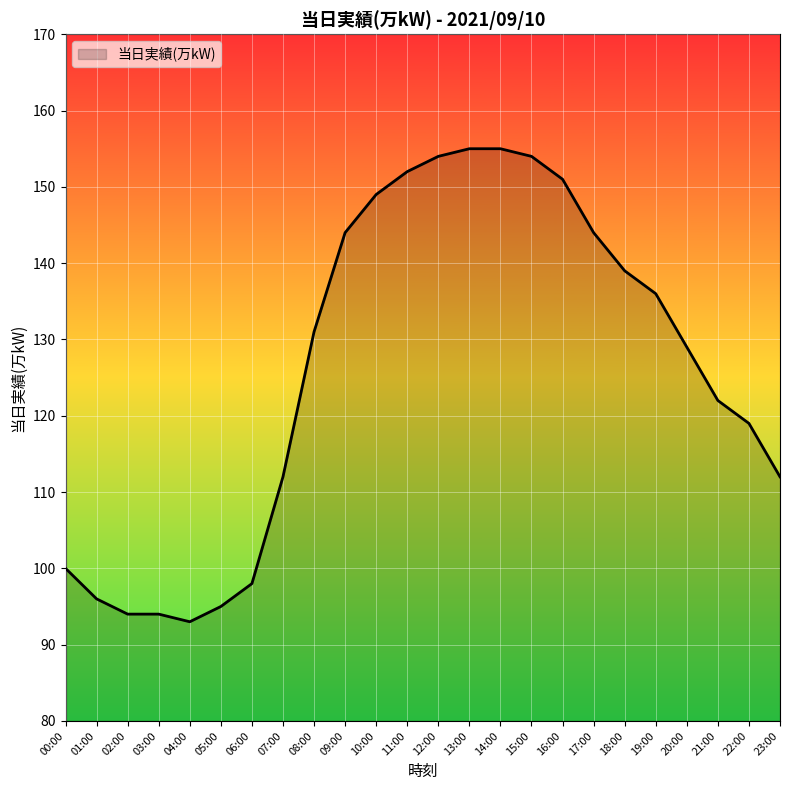

What is the difference between the values at 13:00 and 15:00?

1